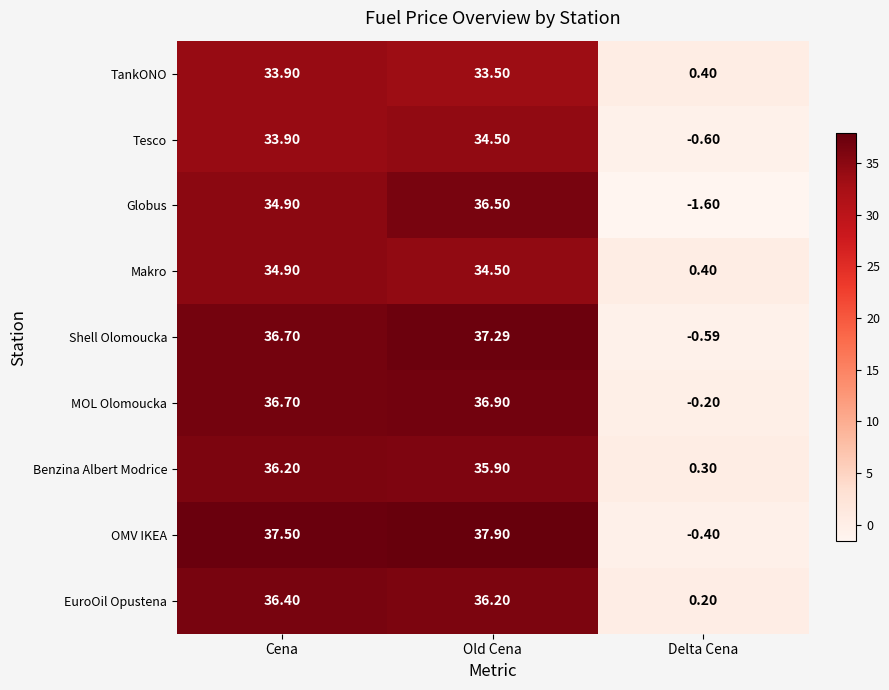

Which series changed the most between Cena and Old Cena?

Globus